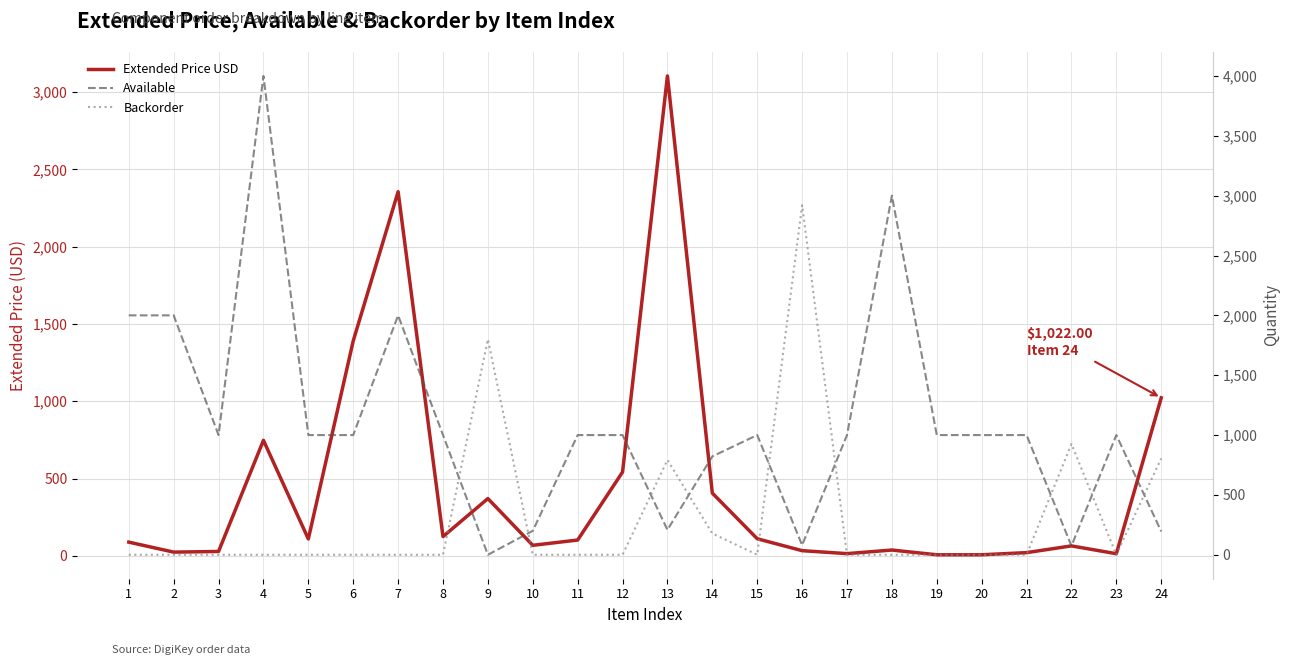

Reading left to right, what are all the values shown in this chart?

Extended Price USD: 88.4	23.8	28.0	747.0	109.0	1390.4	2356.0	124.2	370.3	67.8	102.0	542.0	3105.0	405.5	110.3	33.1	13.9	37.2	6.5	6.5	20.5	64.0	13.5	1022.0
Available: 2000.0	2000.0	1000.0	4000.0	1000.0	1000.0	2000.0	1000.0	0.0	200.0	1000.0	1000.0	208.0	822.0	1000.0	80.0	1000.0	3000.0	1000.0	1000.0	1000.0	74.0	1000.0	195.0
Backorder: 0.0	0.0	0.0	0.0	0.0	0.0	0.0	0.0	1800.0	0.0	0.0	0.0	792.0	178.0	0.0	2920.0	0.0	0.0	0.0	0.0	0.0	926.0	0.0	805.0